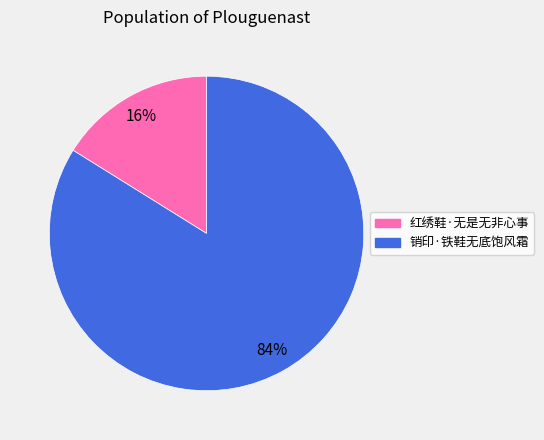

To the nearest percent, what portion does 销印·铁鞋无底饱风霜 represent?

84%